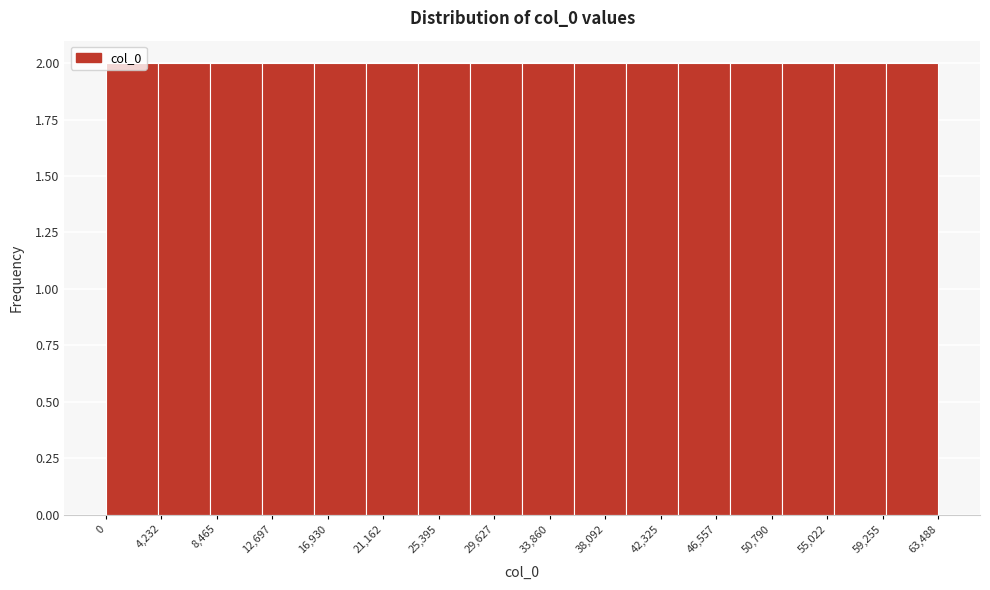

Reading left to right, list every bar in this chart as the range it spans on the x-axis followed by its height. Neither the bar edges nor the heights are printed on the chart, so give them approximately, as read against the axes.

0 to 4000: 2
4000 to 8000: 2
8000 to 12000: 2
12000 to 16000: 2
16000 to 20000: 2
20000 to 24000: 2
24000 to 28000: 2
28000 to 31500: 2
31500 to 35500: 2
35500 to 39500: 2
39500 to 43500: 2
43500 to 47500: 2
47500 to 51500: 2
51500 to 55500: 2
55500 to 59500: 2
59500 to 63500: 2